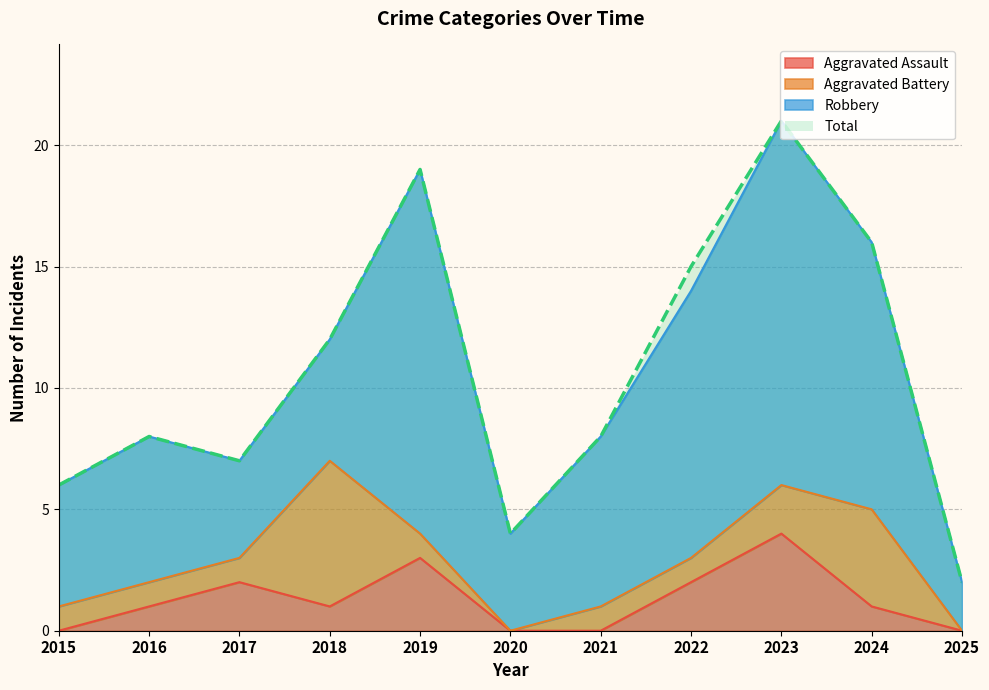

The value of Aggravated Assault at 2015 is 0. True or false?

True